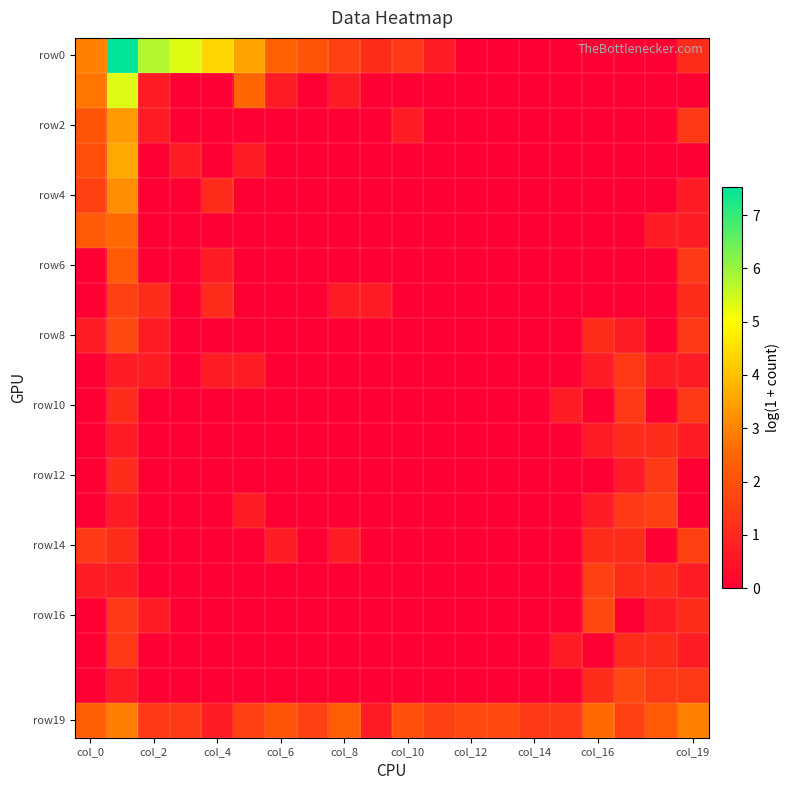

Which label corresponds to the smallest value in the chart?

col_12